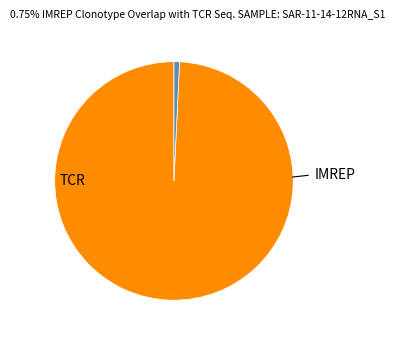

Is there a majority slice in this chart?

Yes